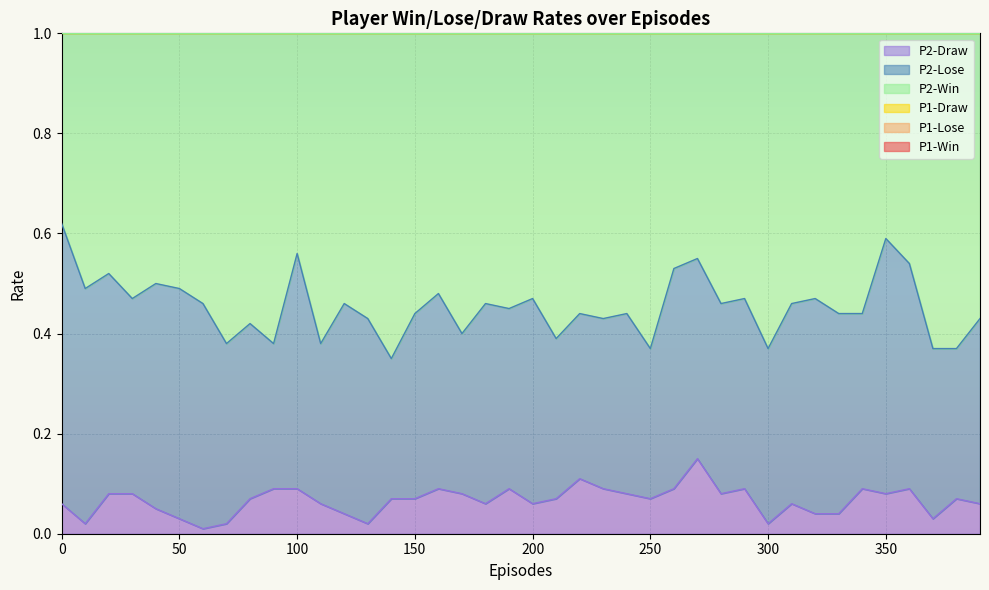

Is it true that P2-Draw equals 0.1 at 30?

True